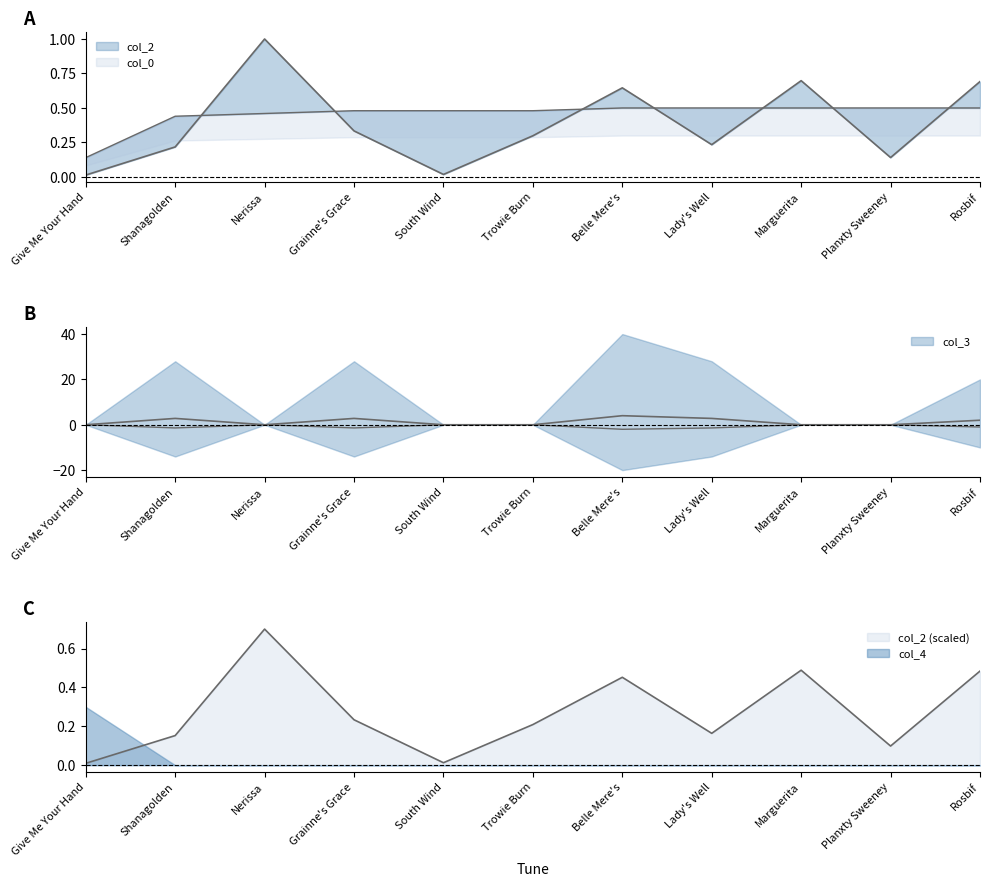

What is the label of the 5th point from the left?

South Wind